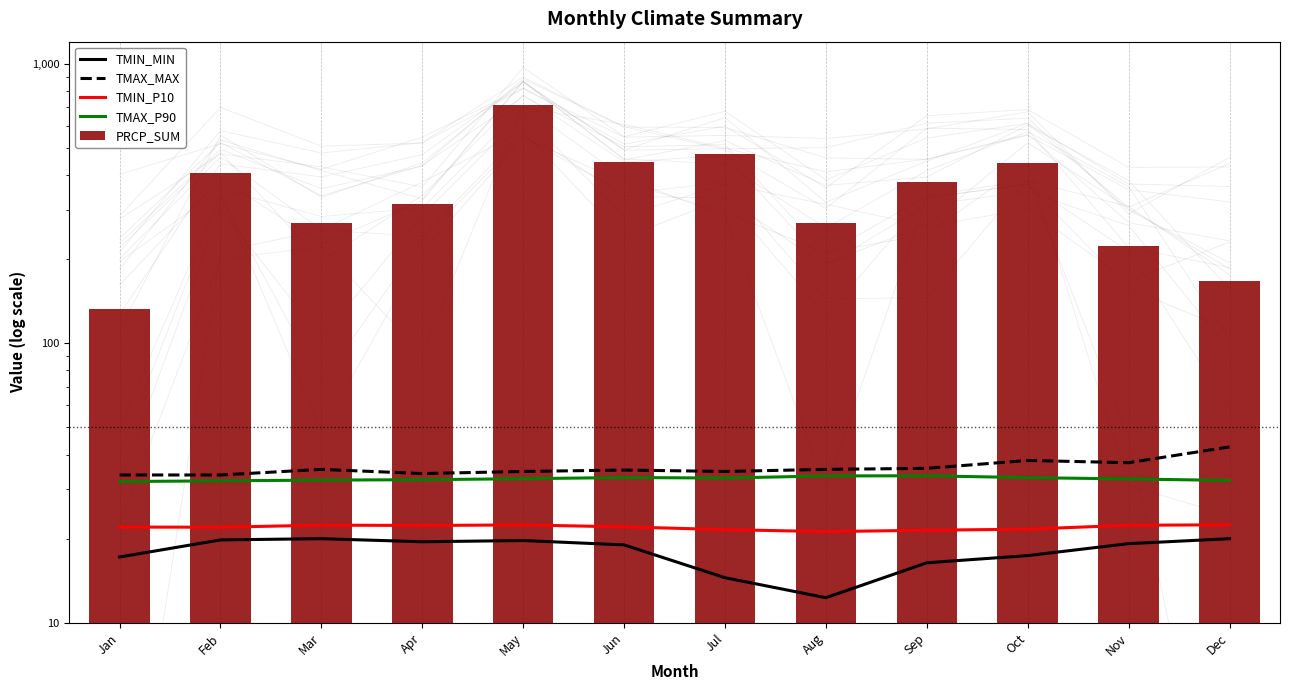

The TMAX_P90 series shows 46.6 at Jun. True or false?

False